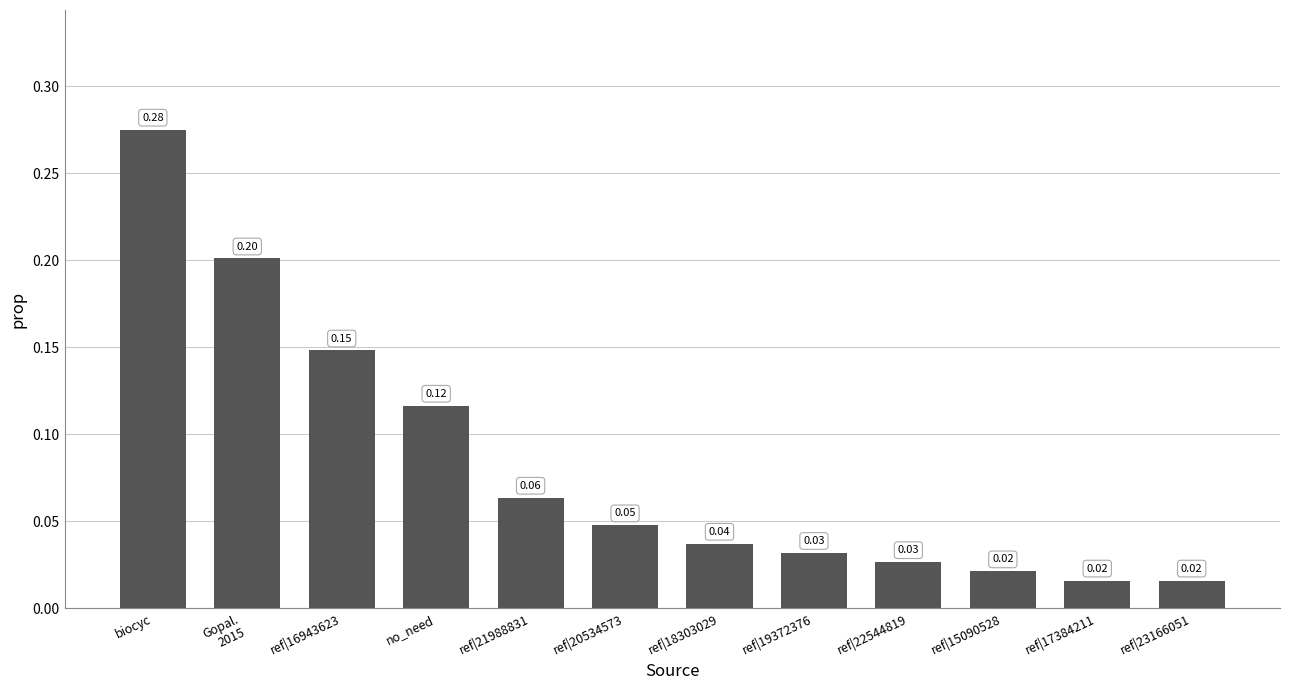

Does the chart contain any negative values?

No